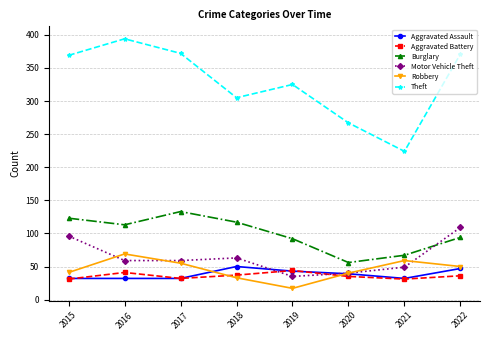

Is this an area chart (filled region under the line)?

No